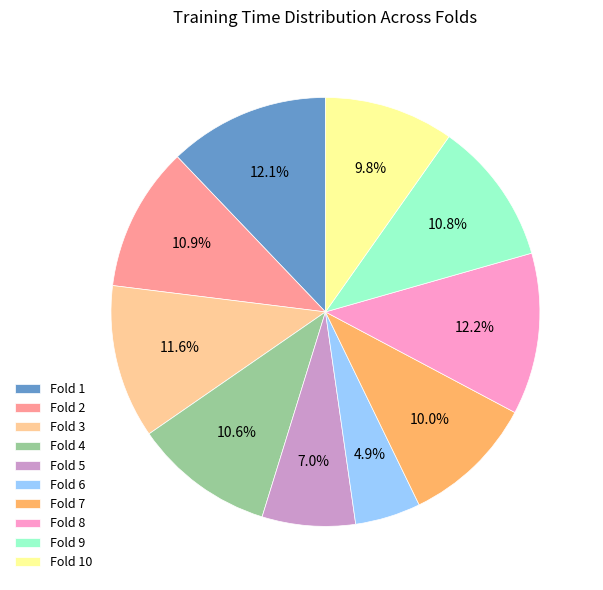

True or false: Fold 10 accounts for 10% of the total.

True